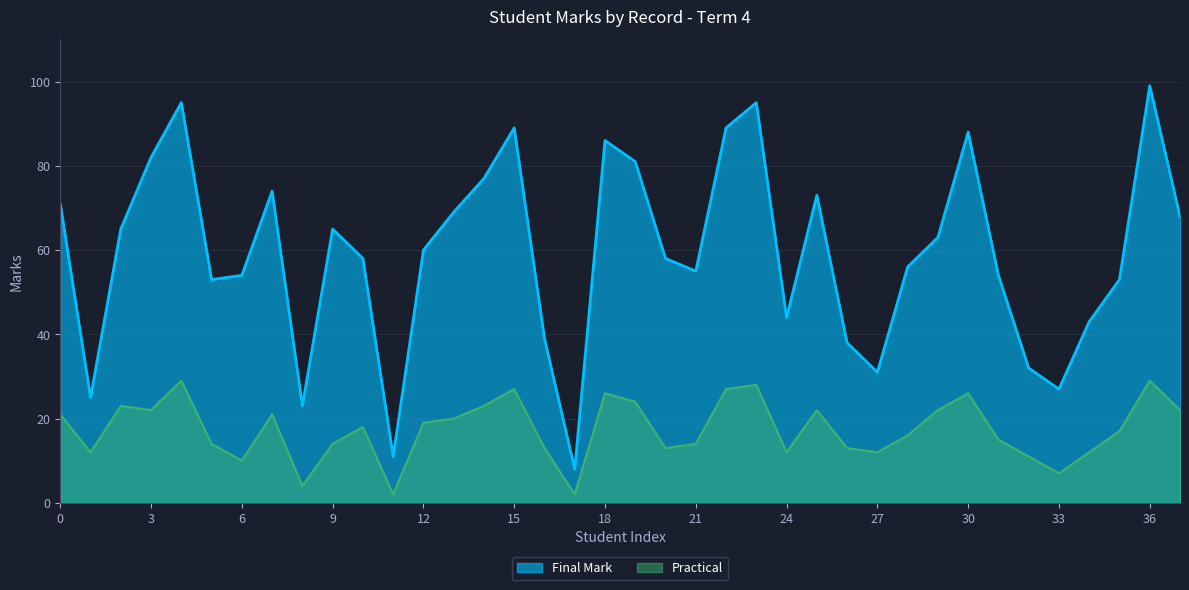

Count the number of data series in this chart.

2